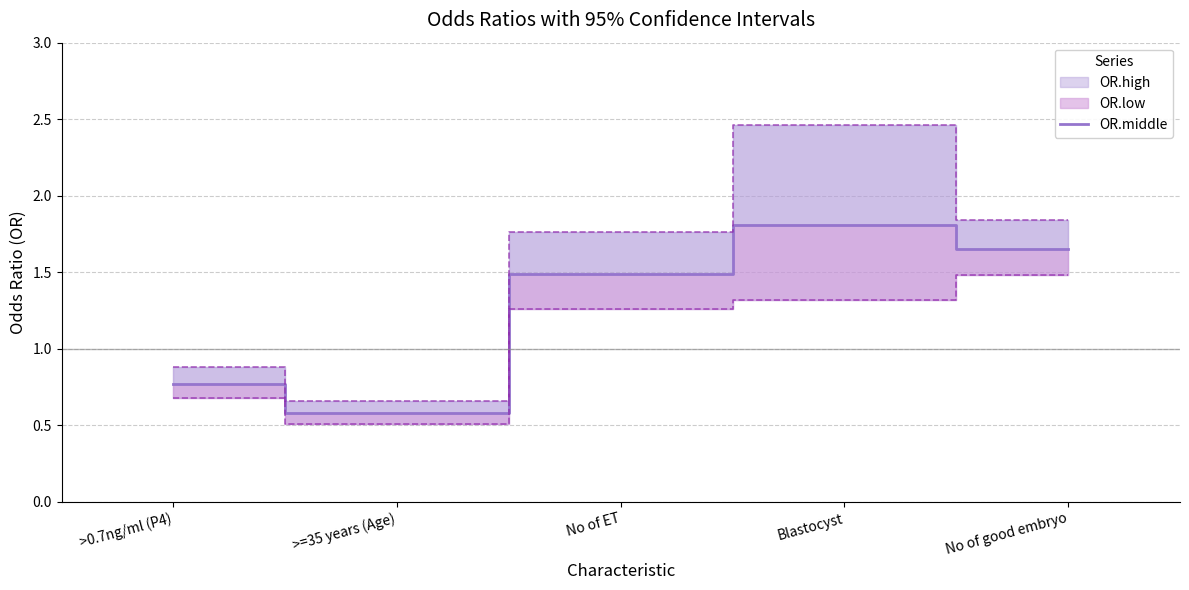

List the labels in order of value, largest first.

Blastocyst, No of good embryo, No of ET, >0.7ng/ml (P4), >=35 years (Age)